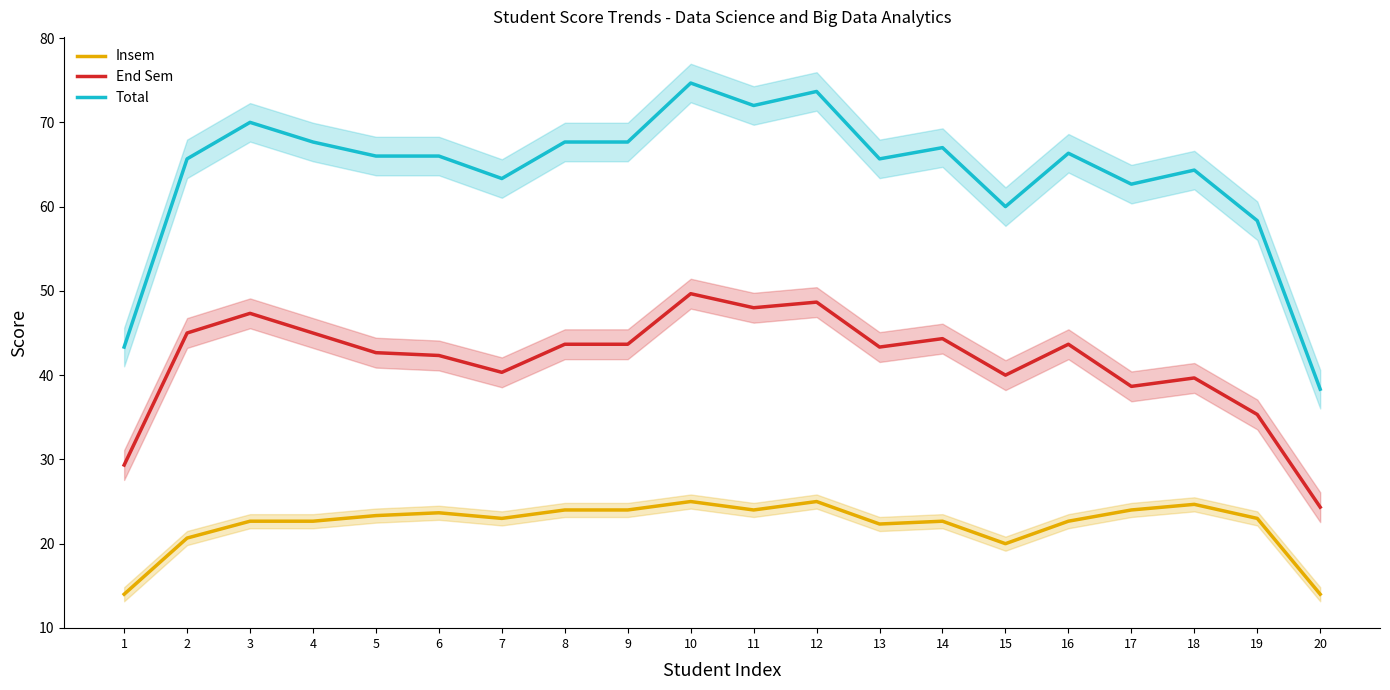

True or false: Insem and Total cross at least once.

False